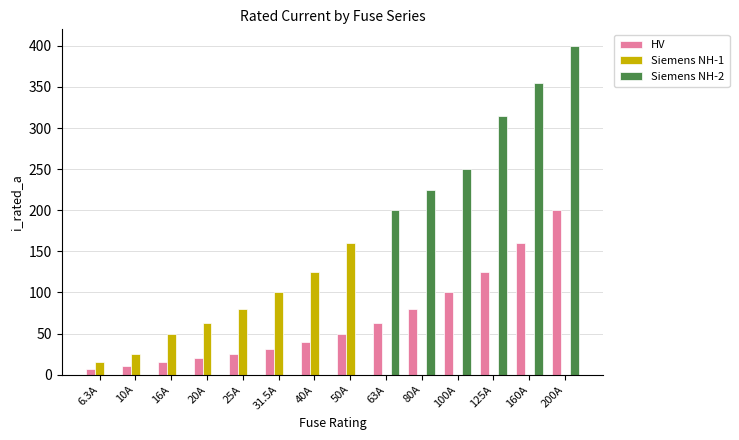

What are all the series names shown in the legend?

HV, Siemens NH-1, Siemens NH-2